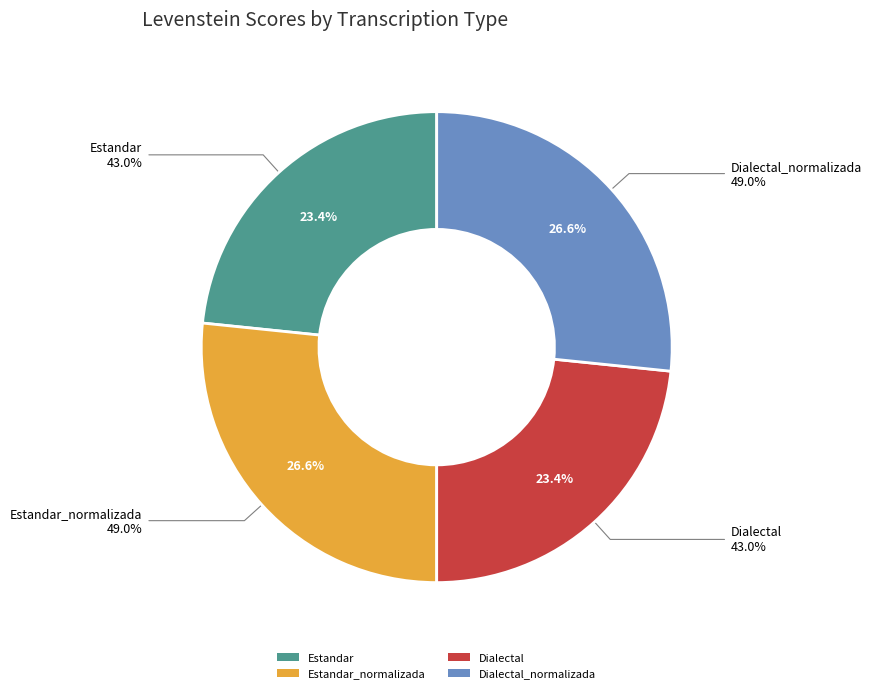

What is the change in value from Dialectal to Dialectal_normalizada?

+6.0